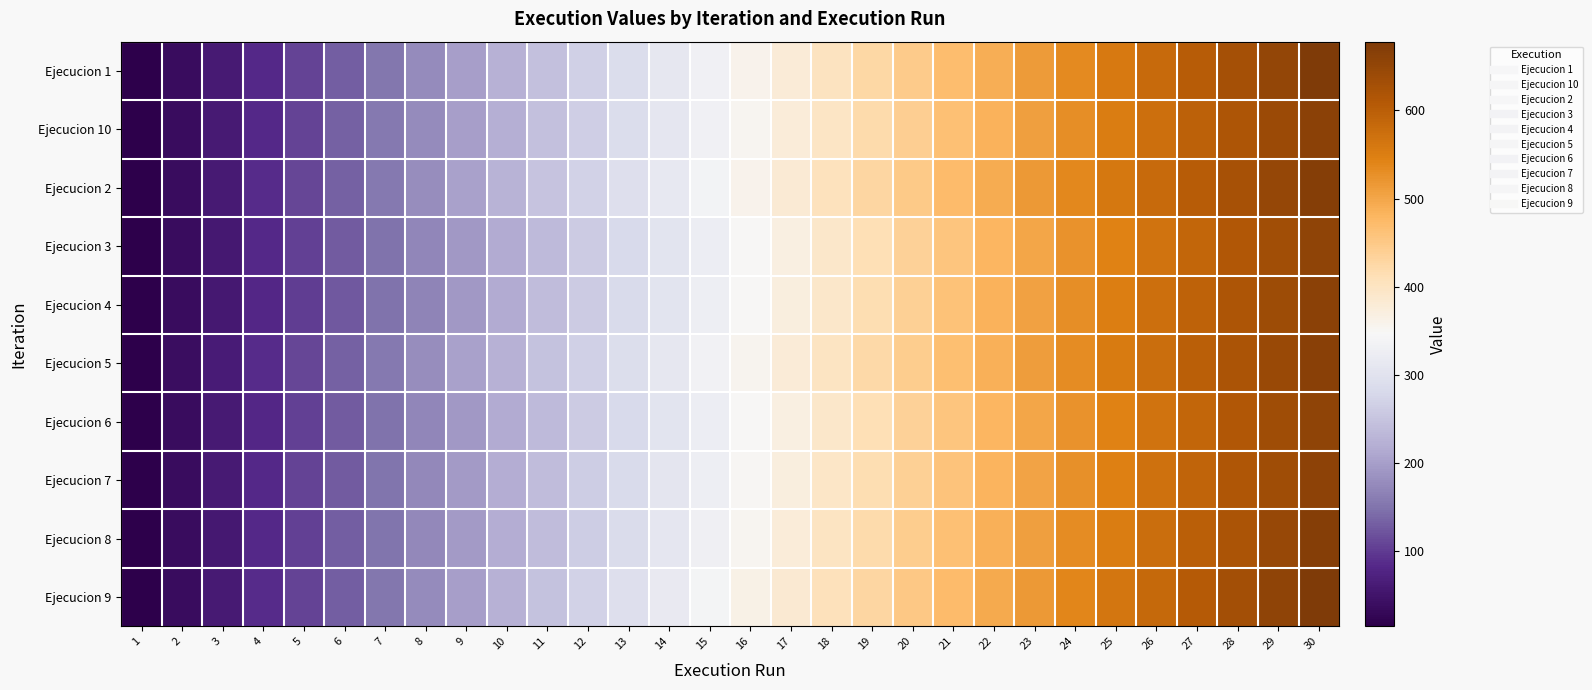

What is the total value across all series at 27?

5973